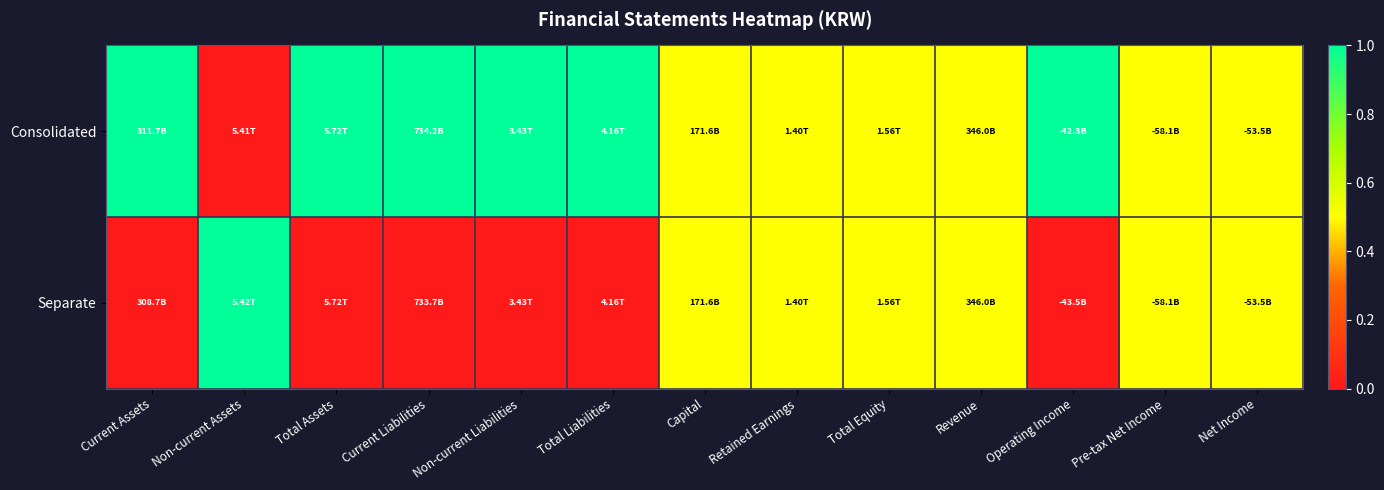

At Retained Earnings, list the series in order from largest to smallest.

Consolidated, Separate